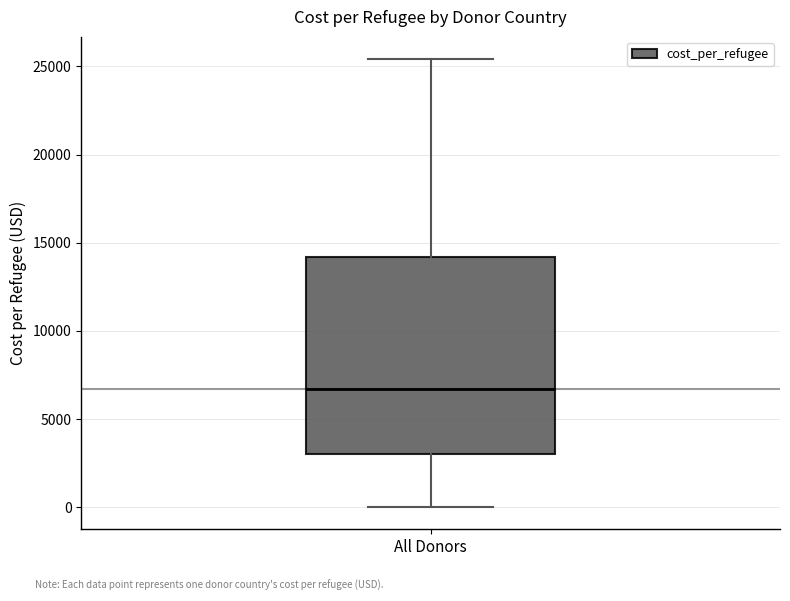

Where is the upper edge of the box for All Donors on the y-axis? The values are not printed on the chart, so give them approximately, as read against the axis.

14000